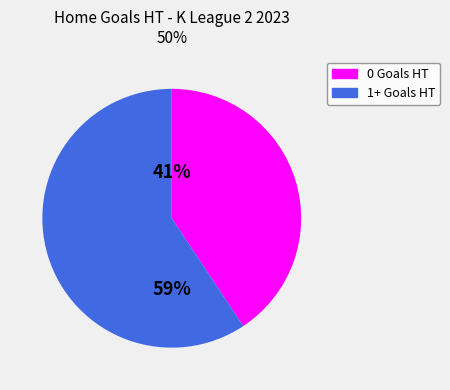

To the nearest percent, what is the average slice percentage?

50%